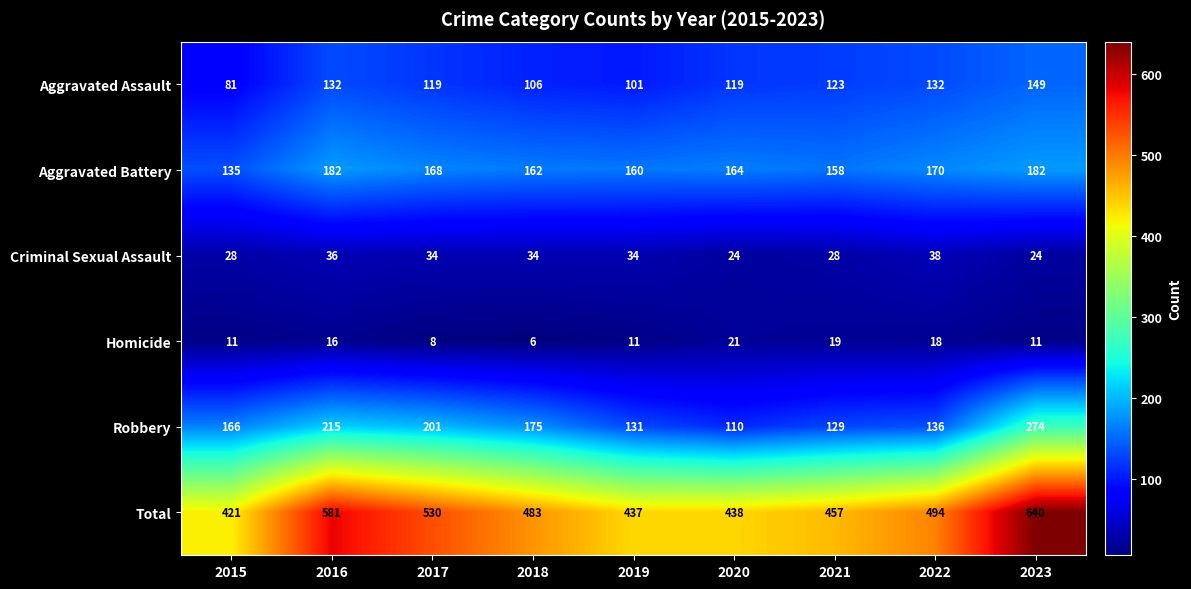

What is the total value across all series at 2020?

876